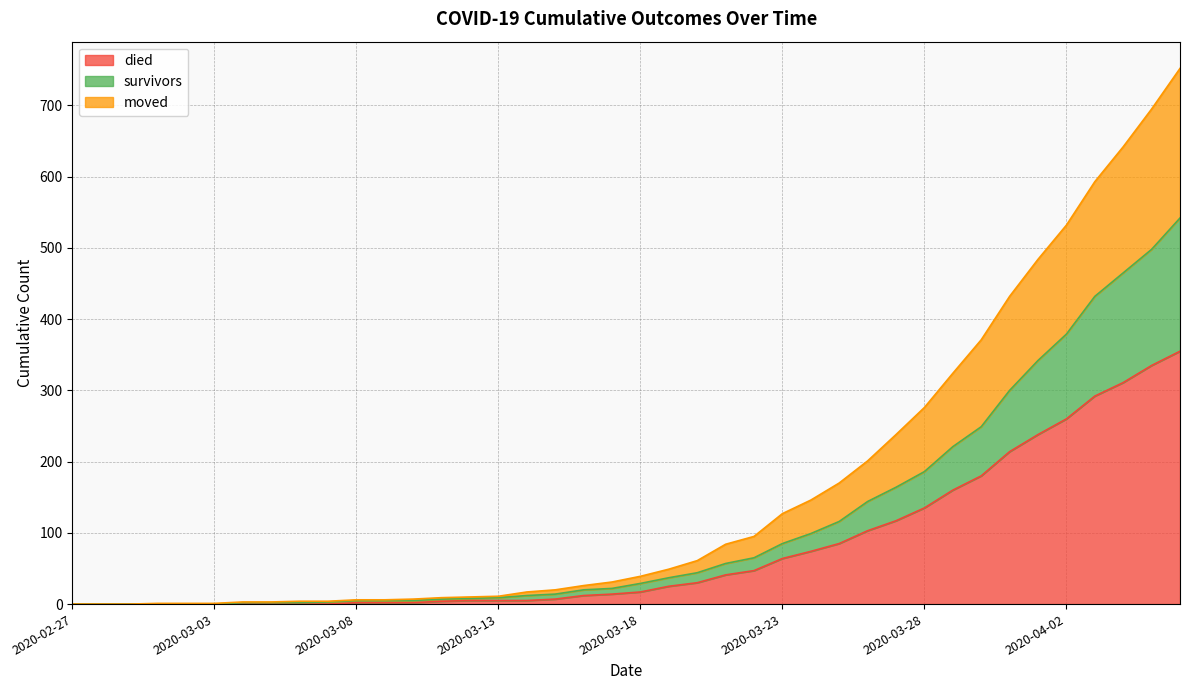

At how many categories does at least one series exceed 120?

15